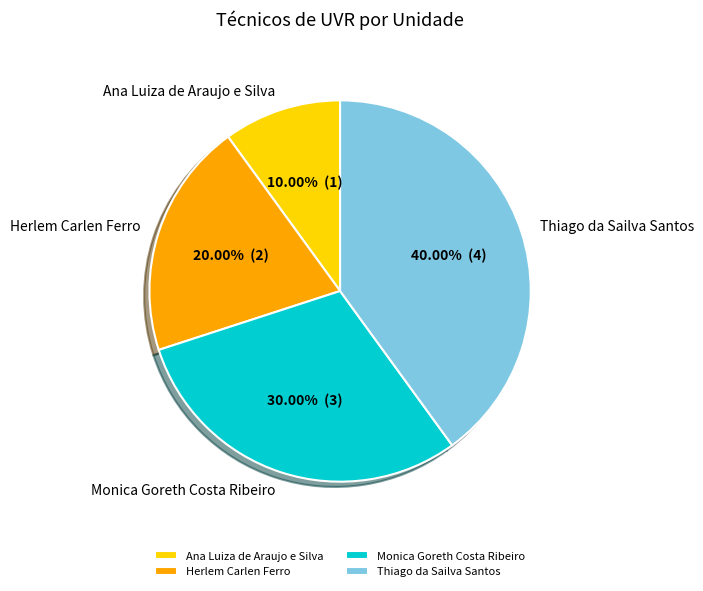

Does Ana Luiza de Araujo e Silva represent more than half of the total?

No